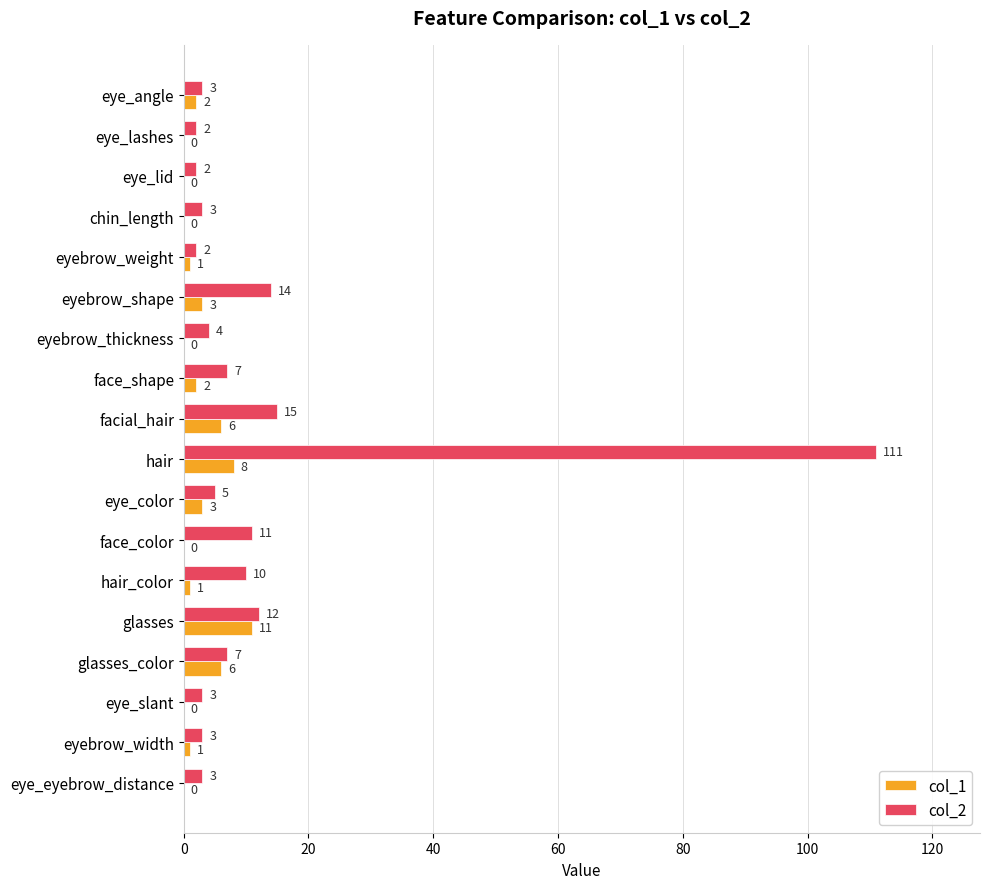

What is the approximate value of col_2 at hair, to the nearest 10?

110